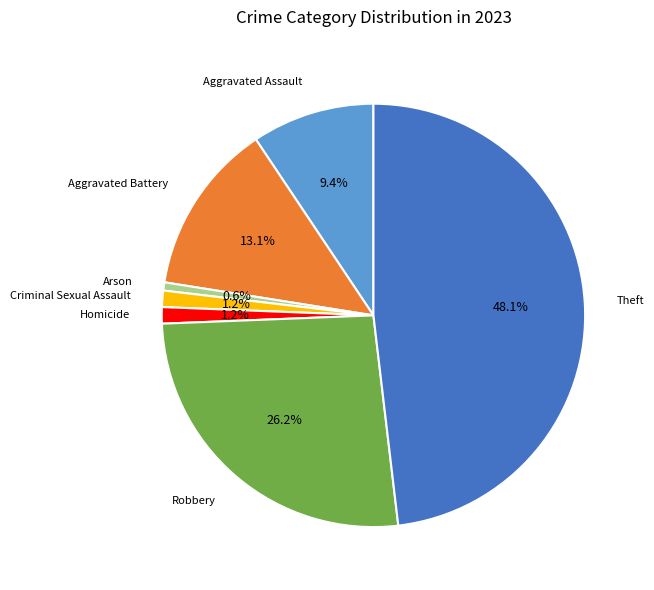

What is the smallest slice in the pie chart?

Arson